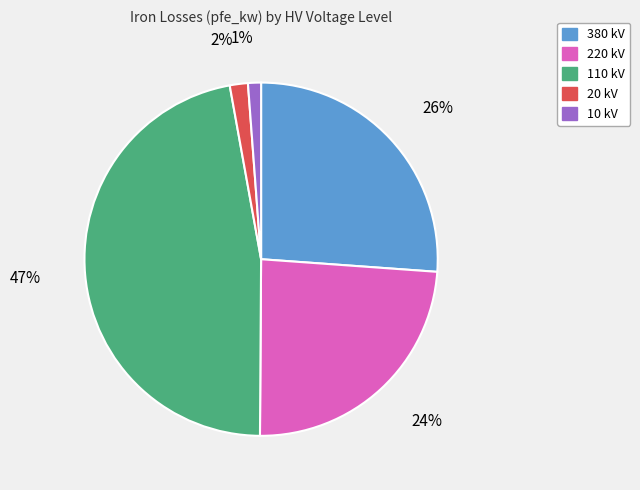

Does any single category account for the majority?

No